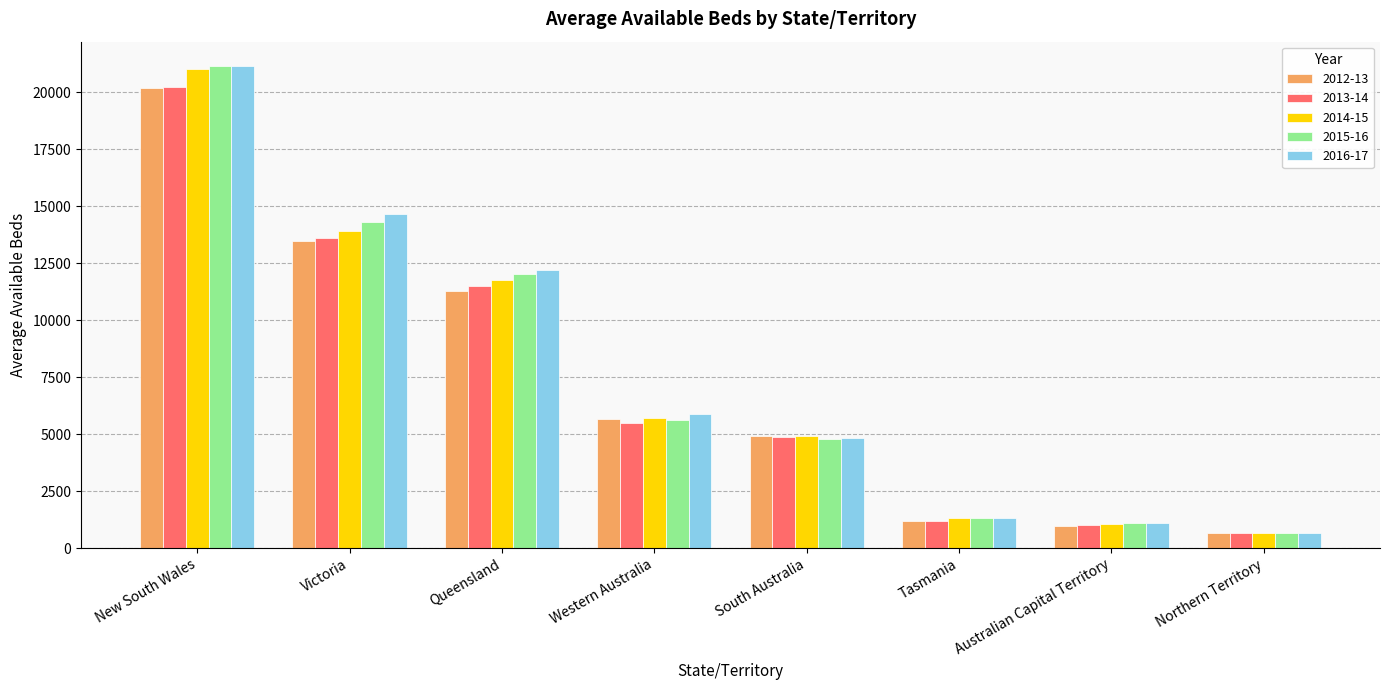

Reading left to right, list all the values displayed in this chart.

2012-13: 20181	13449	11273	5648	4922	1188	986	664
2013-14: 20242	13583	11508	5477	4876	1187	1030	664
2014-15: 21018	13909	11771	5689	4923	1299	1068	664
2015-16: 21152	14315	12005	5607	4794	1314	1106	664
2016-17: 21147	14667	12213	5876	4816	1304	1110	664